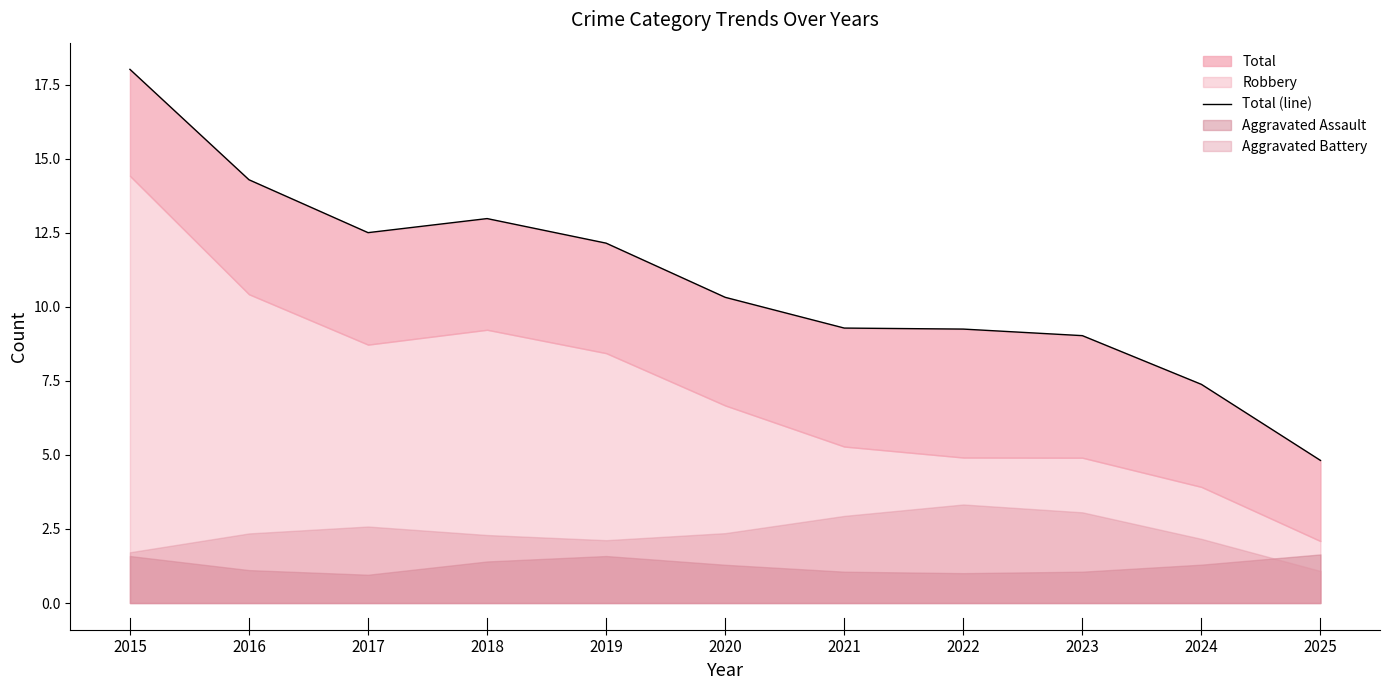

The value at 2019 is 12.1. True or false?

True